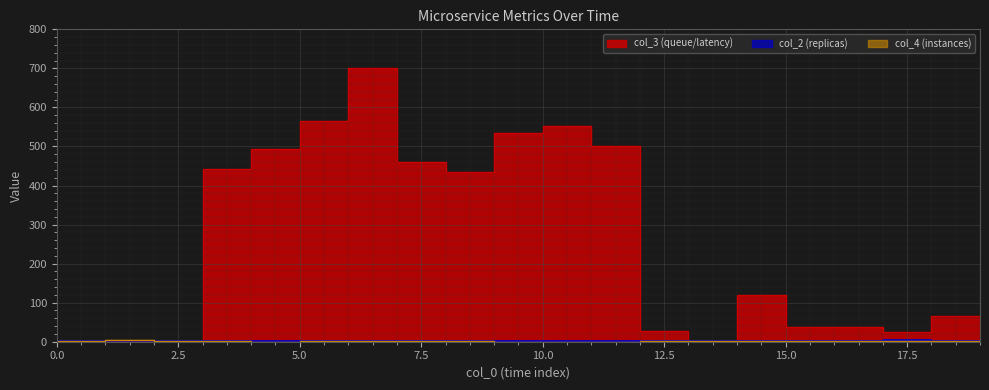

Which series ends up on top after the final intersection of col_4 and col_2?

col_2